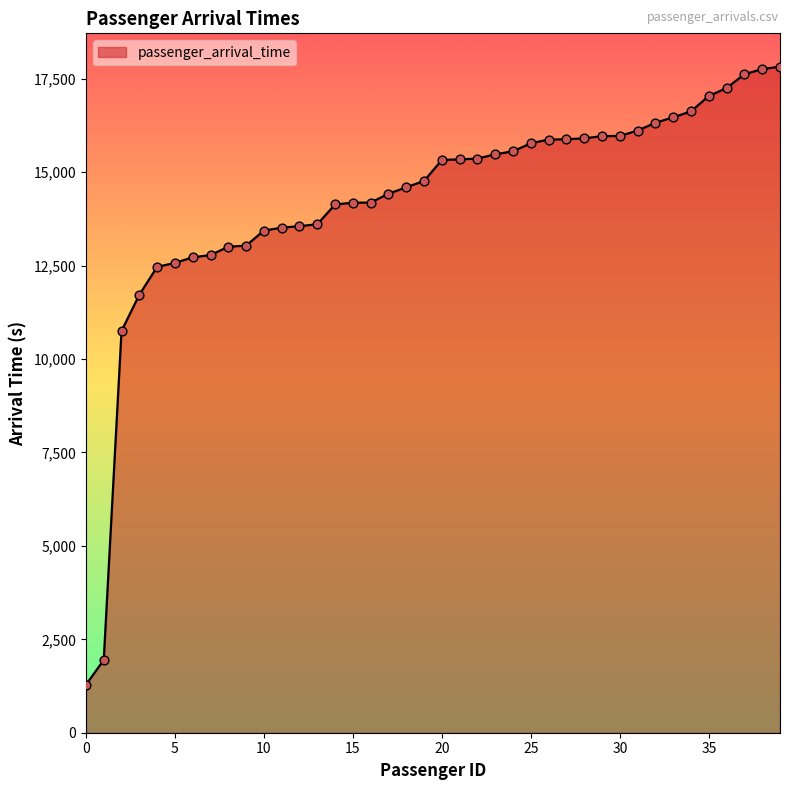

What is the minimum value shown in the chart?

1283